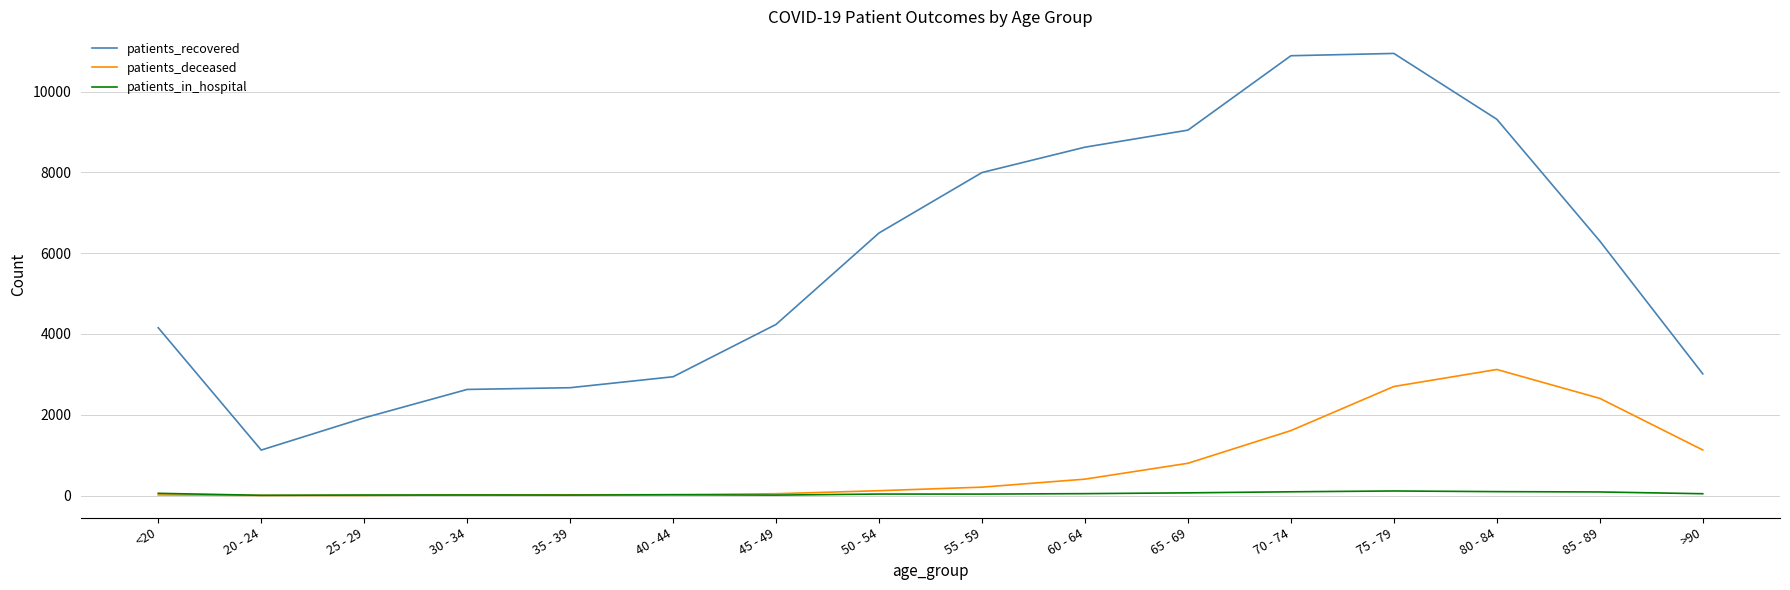

Is it true that patients_in_hospital equals 67 at 65 - 69?

True